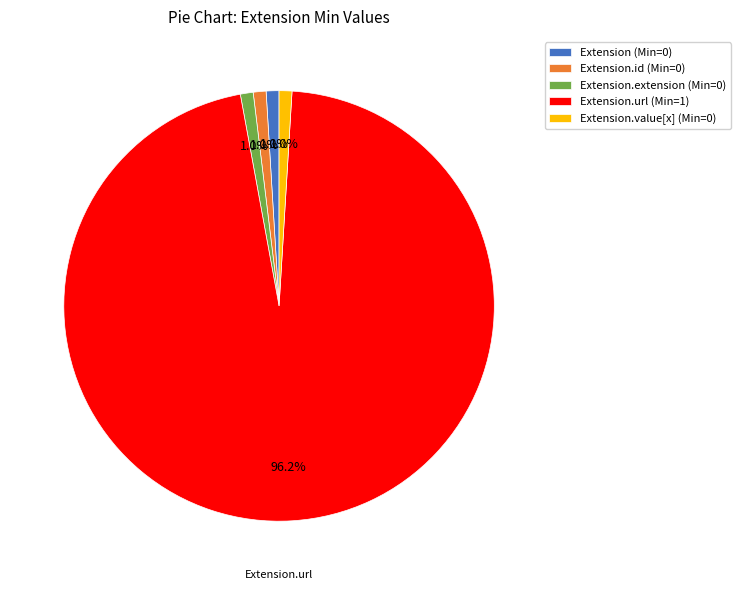

To the nearest percent, what is the difference between the largest and smallest slice percentages?

95%